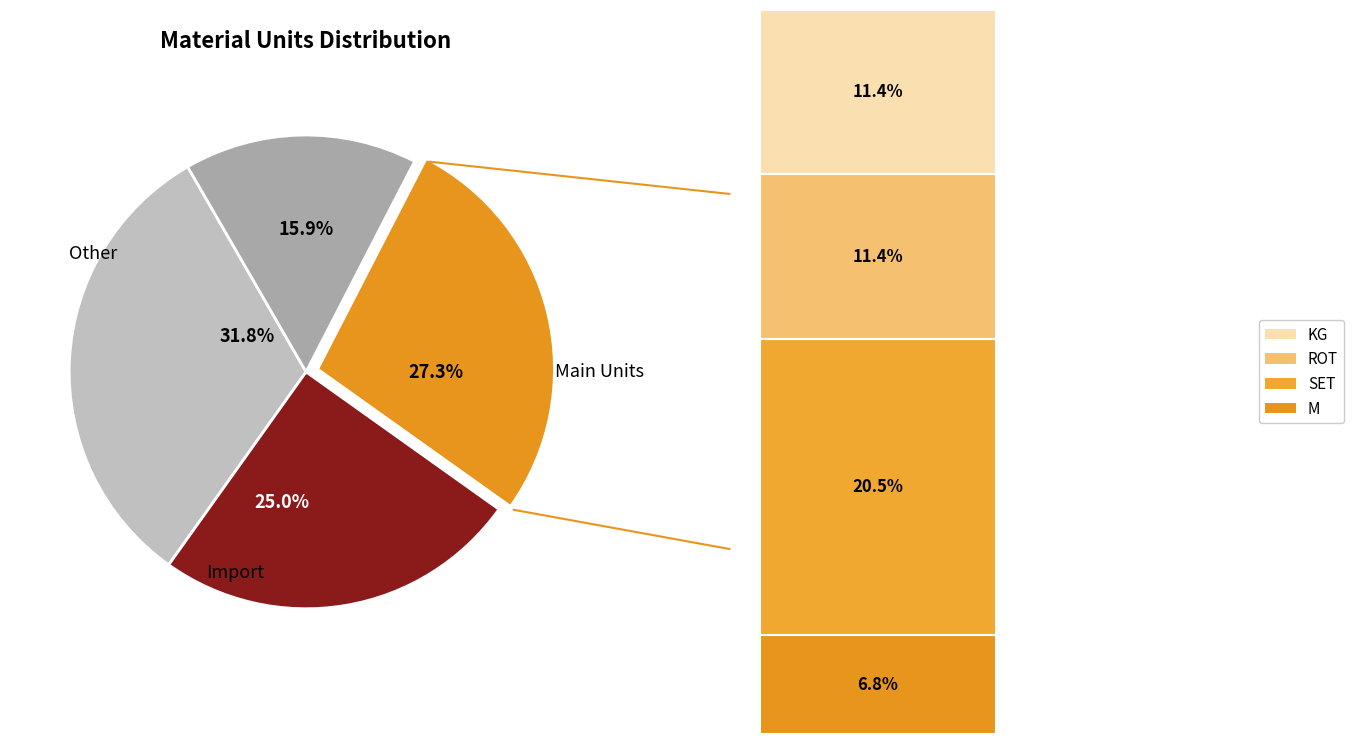

Does SET represent more than half of the total?

No